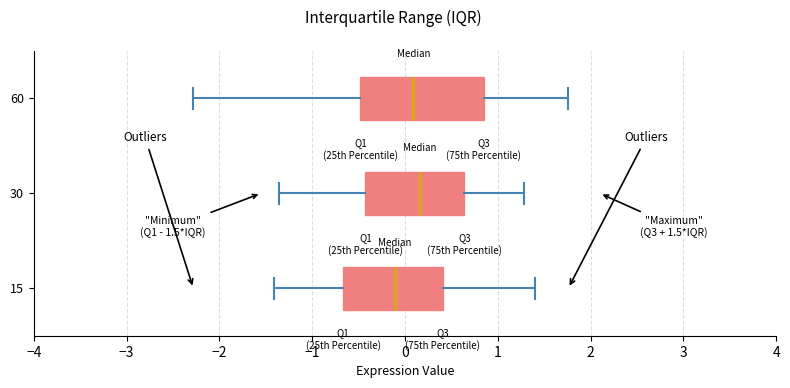

Comparing the boxes themselves (not the whiskers), which one is the widest?

60